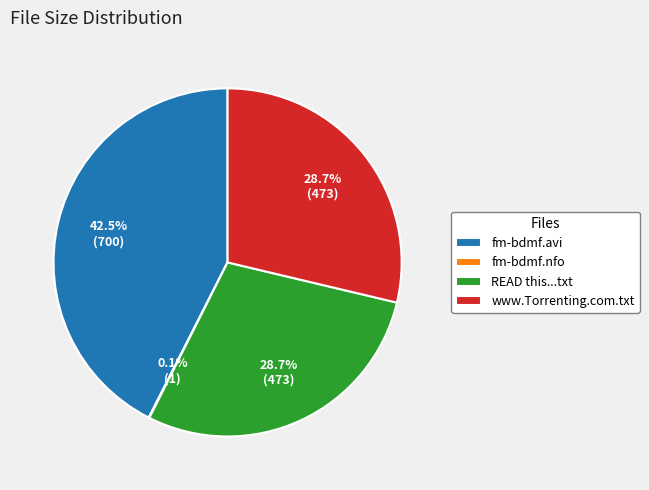

To the nearest percent, what portion does www.Torrenting.com.txt represent?

29%